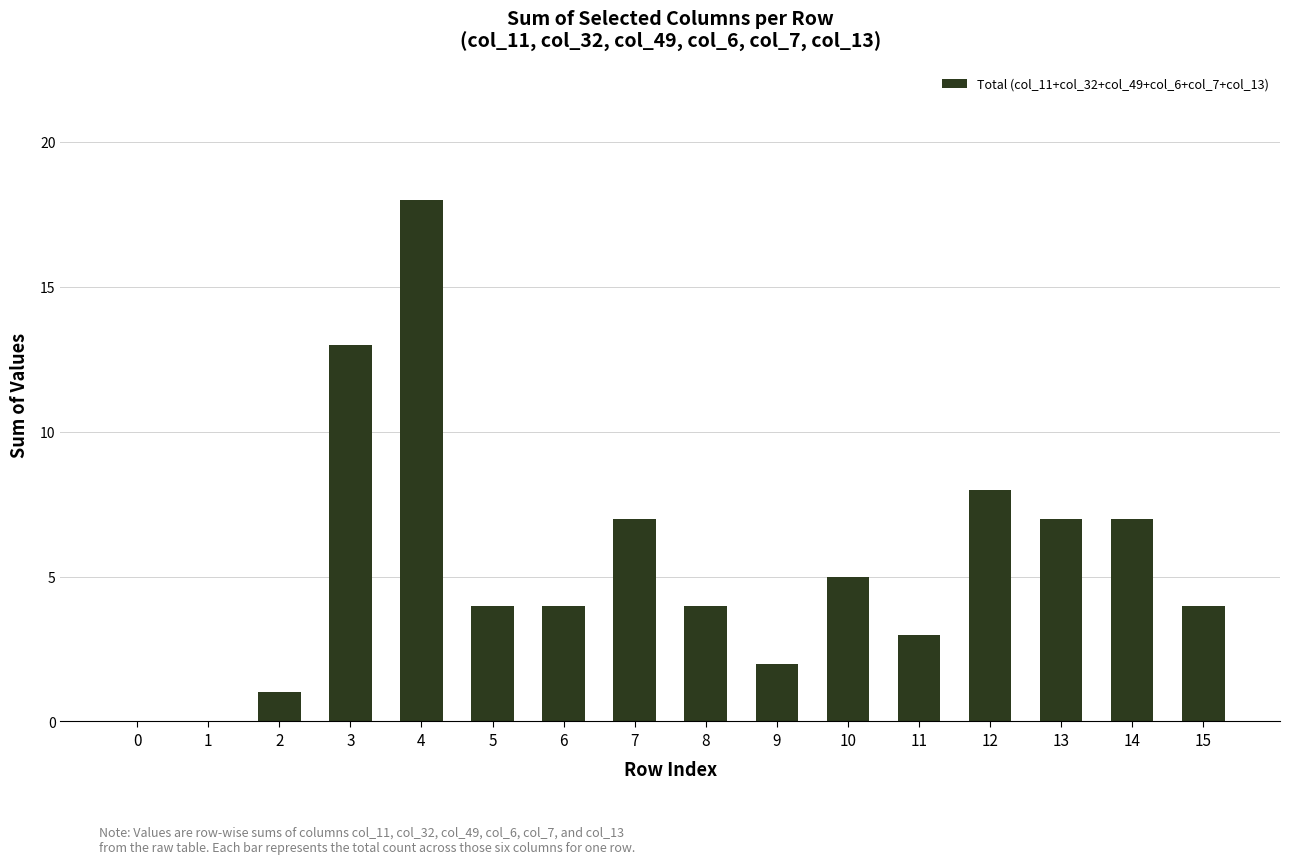

Between 12 and 14, which is larger?

12